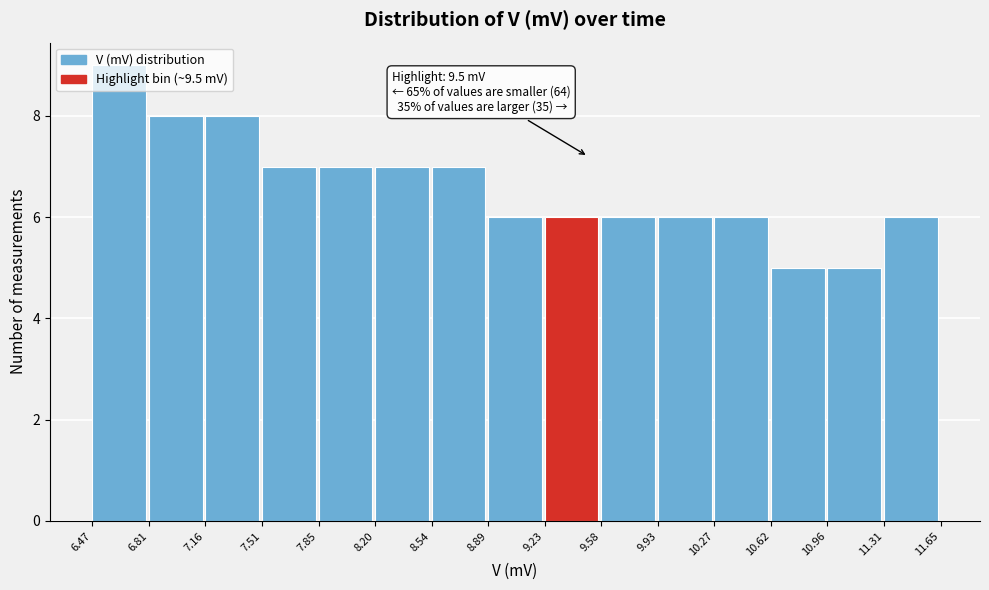

Which range on the x-axis has the tallest bar?

6.47 to 6.81